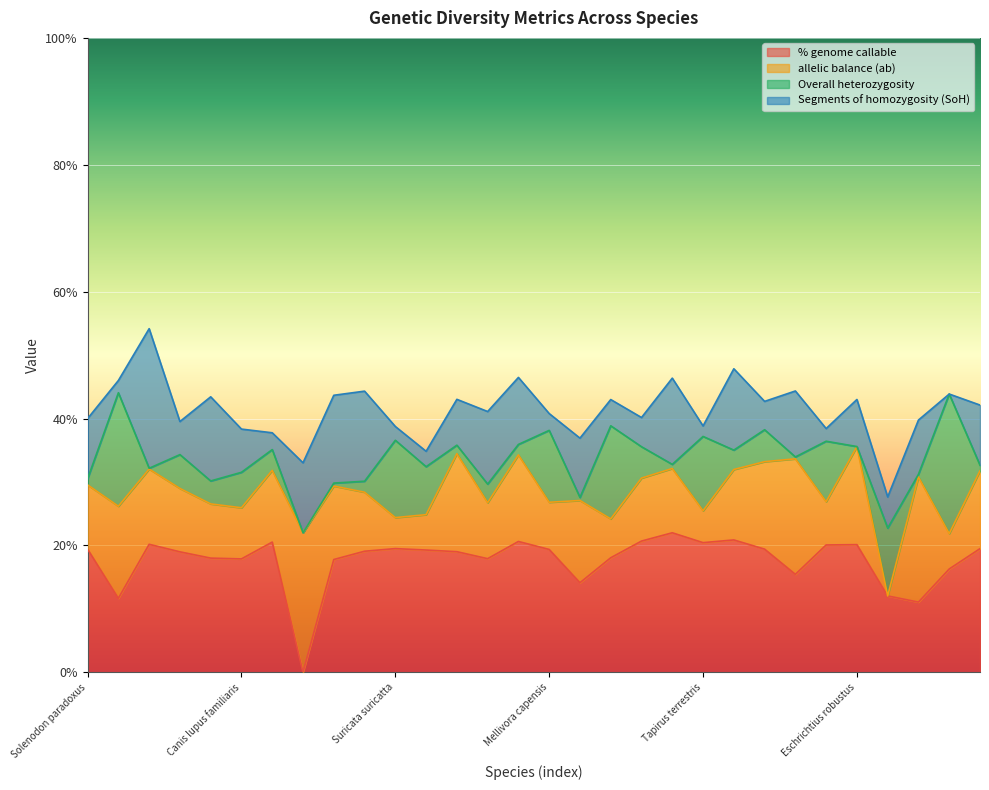

What is the total value across all series at Paradoxurus hermaphroditus?

1.3